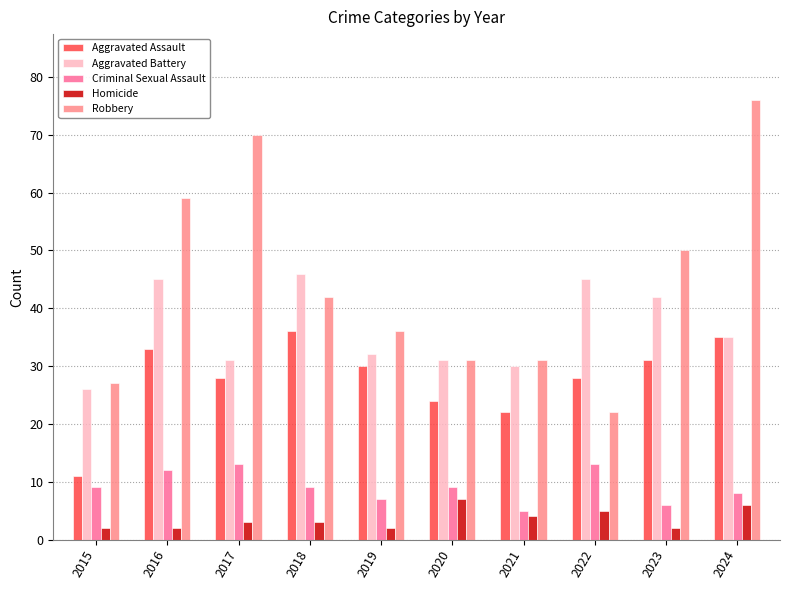

At which label does Aggravated Battery first exceed 35?

2016